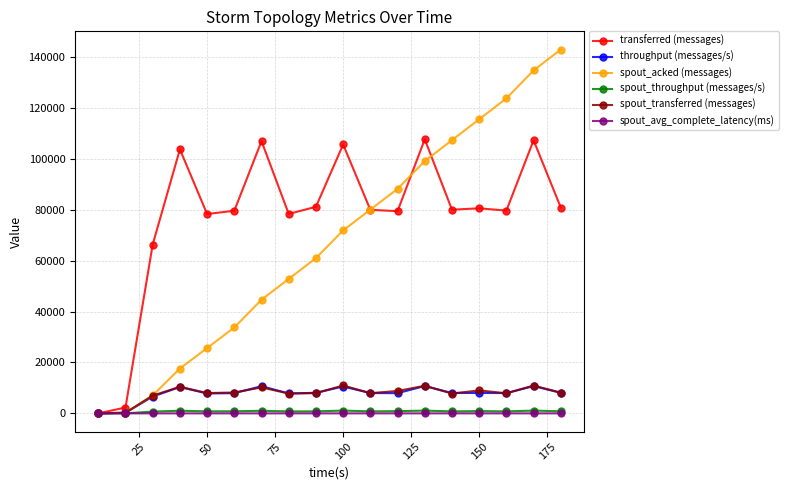

What is the difference between the maximum and minimum values in the spout_throughput (messages/s) series?

1094.0